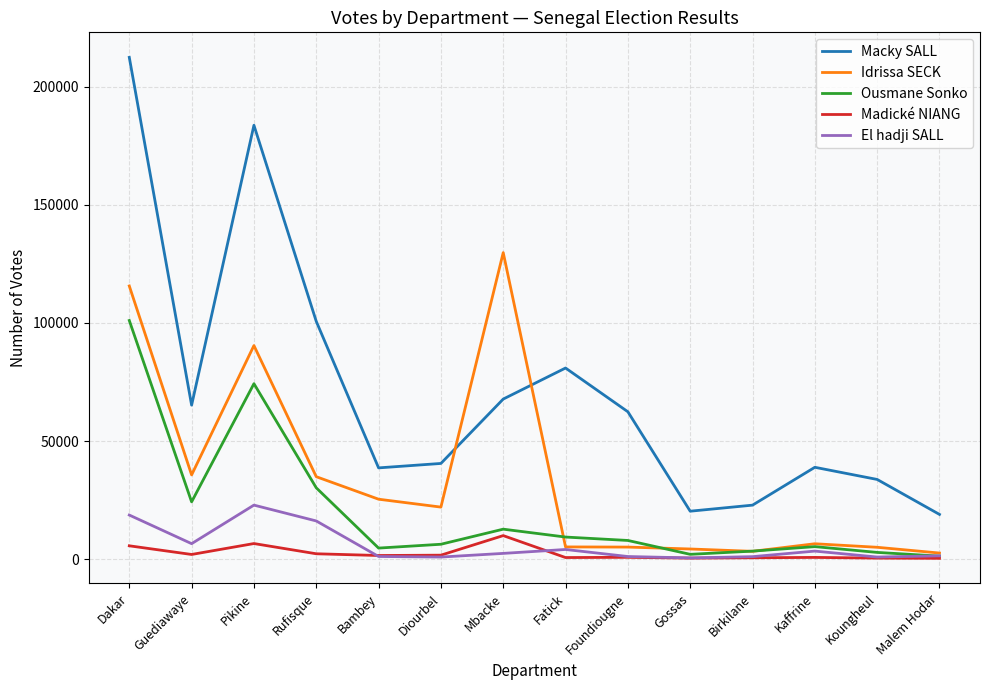

Count the number of categories in the chart.

14